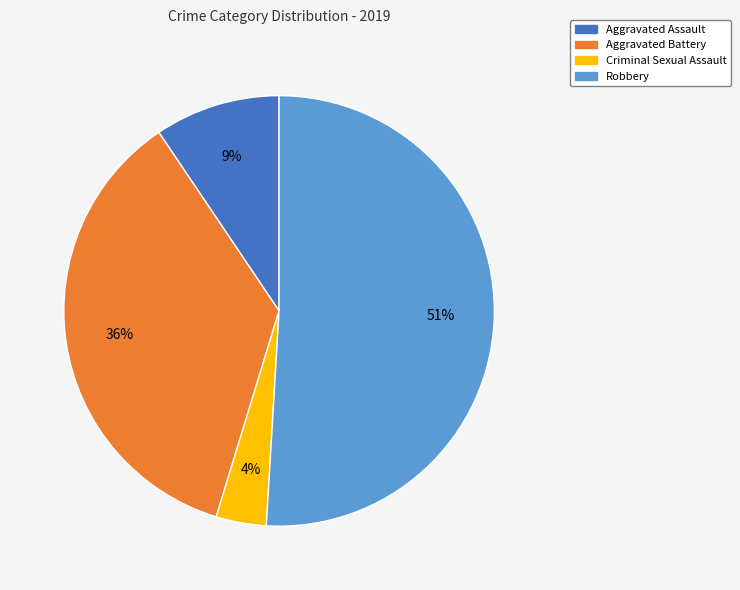

To the nearest percent, what portion does Aggravated Assault represent?

9%